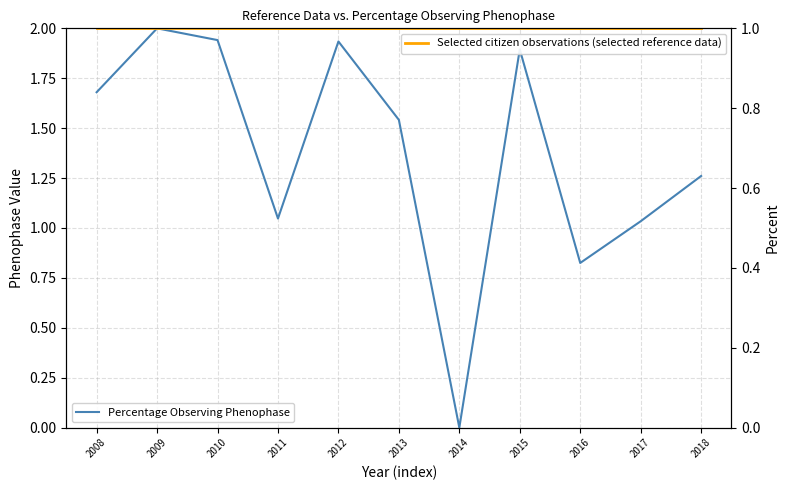

True or false: Percentage Observing Phenophase and Selected citizen observations (selected reference data) cross at least once.

True